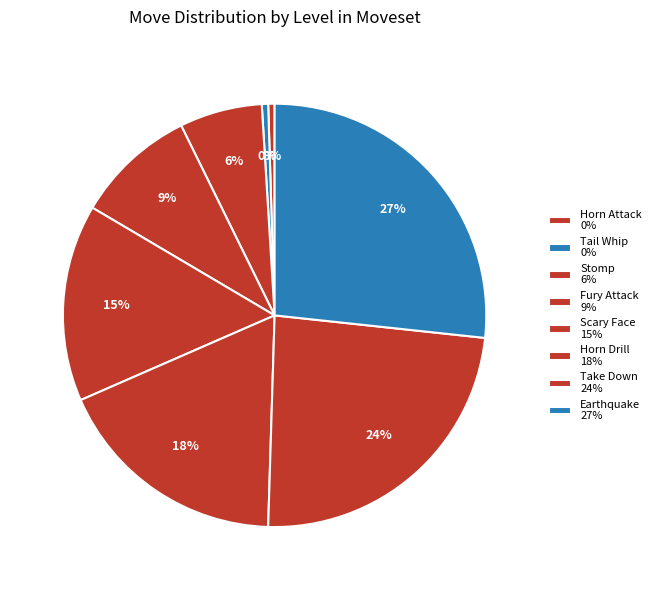

How many segments does this pie chart have?

8